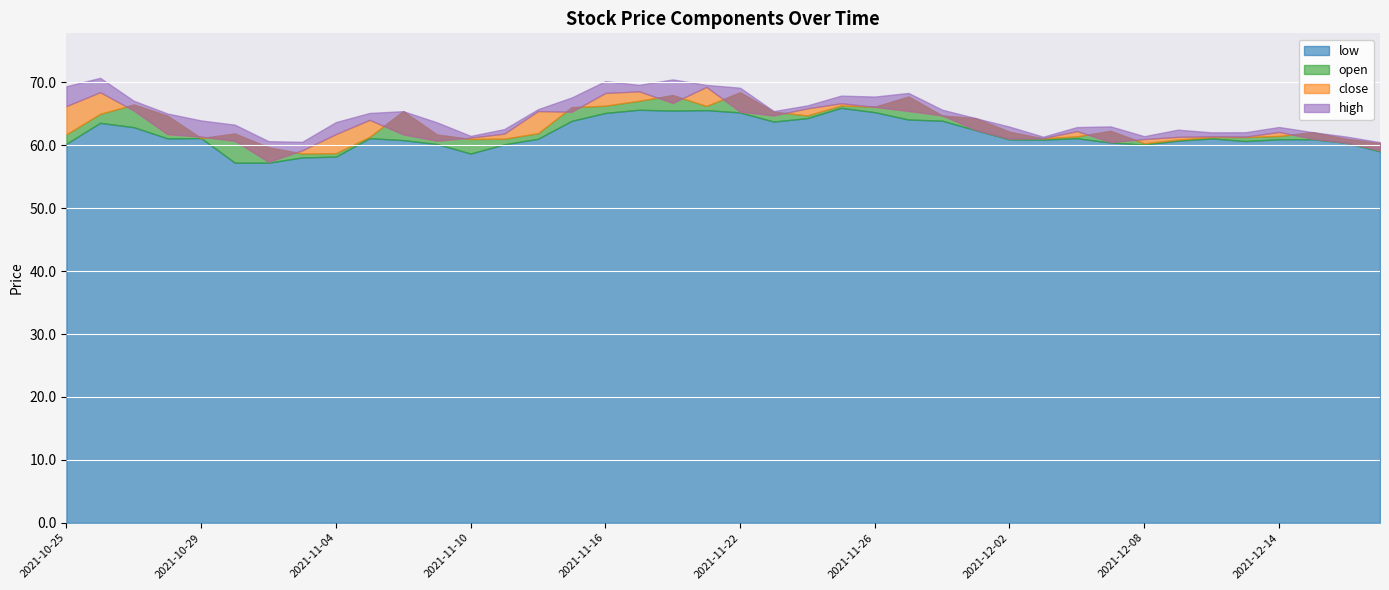

List the series in order of their peak value, lowest first.

low, open, close, high